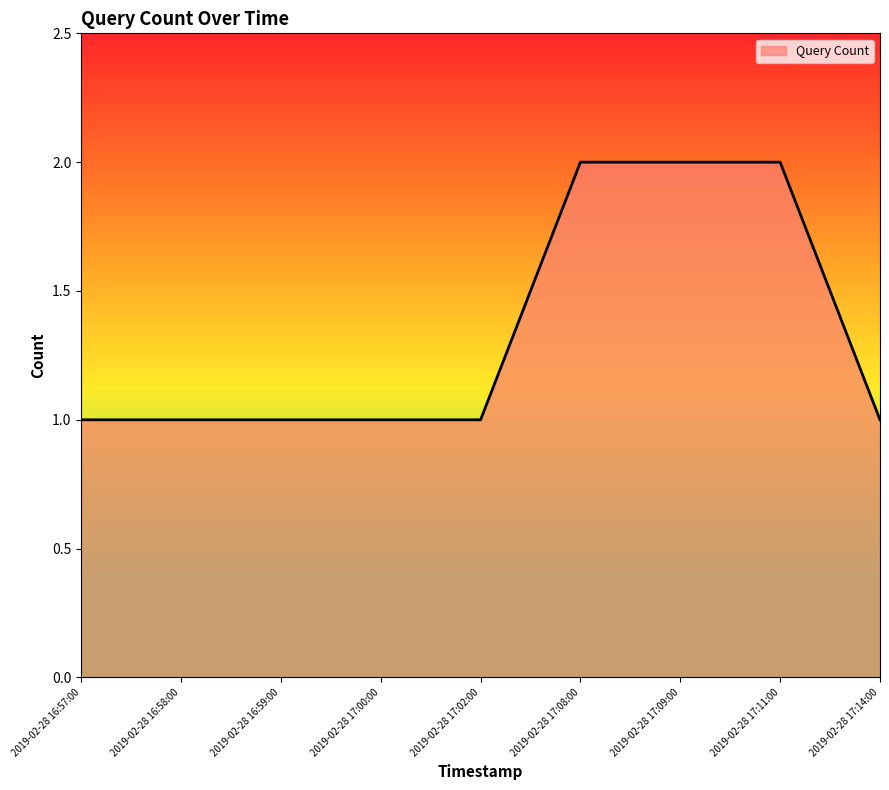

What value does the data have at 2019-02-28 17:11:00?

2